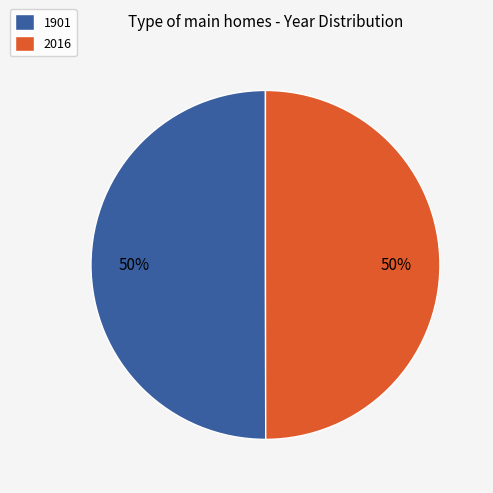

Approximately how many times larger is the value at 1901 compared to 2016?

1.0